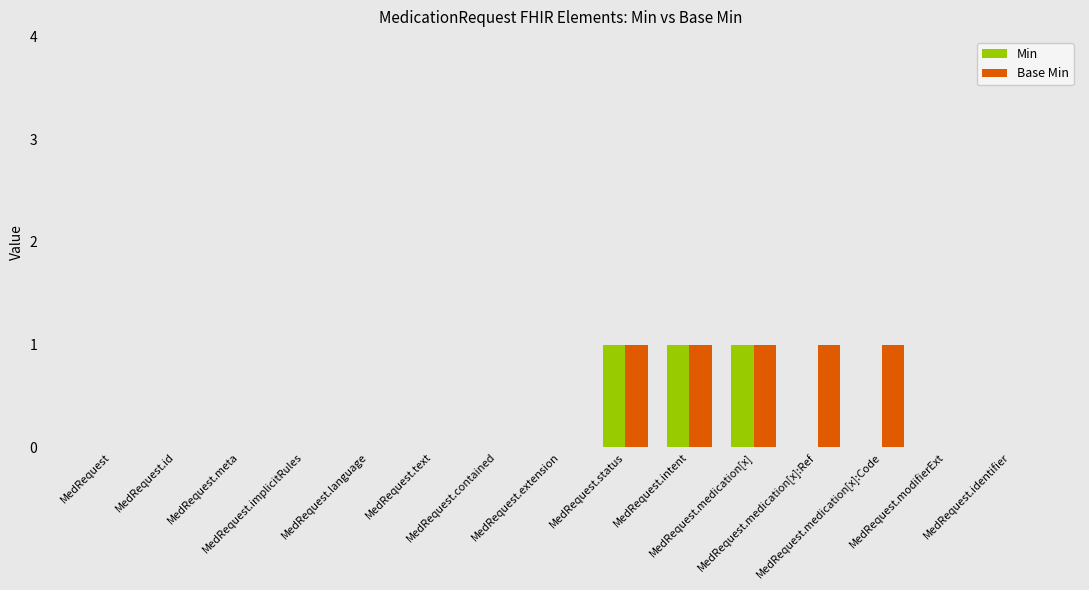

What is the sum of all Min values?

3